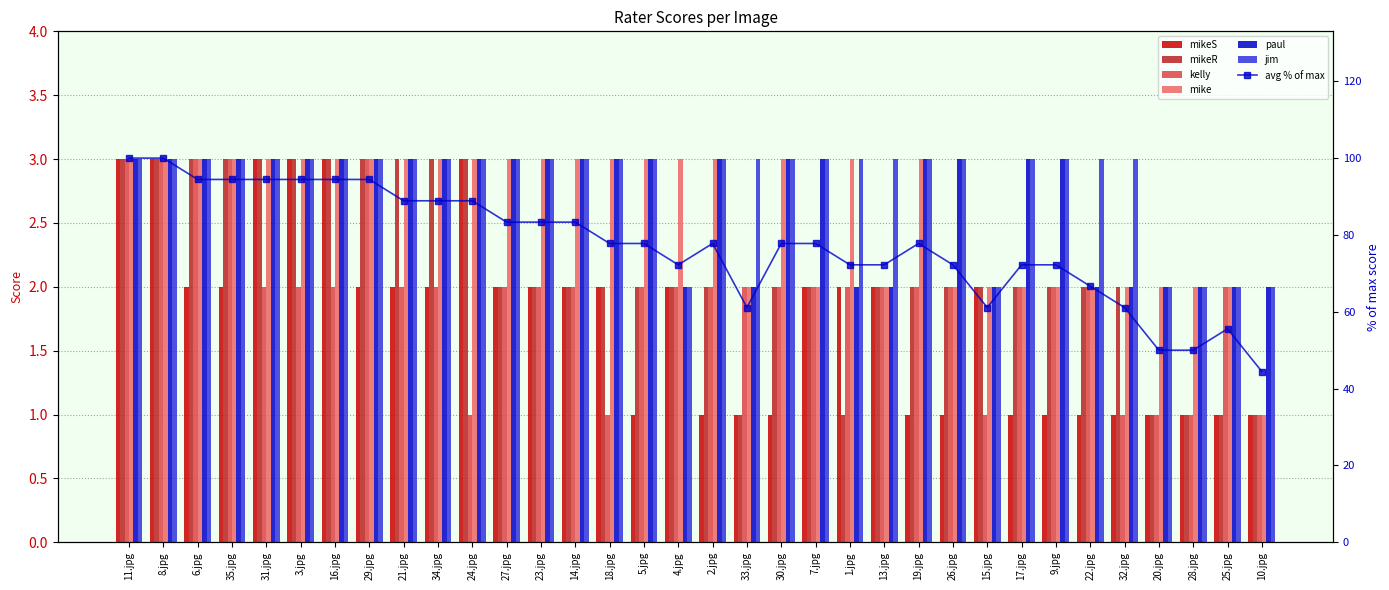

At which category is the sum across all series the highest?

11.jpg